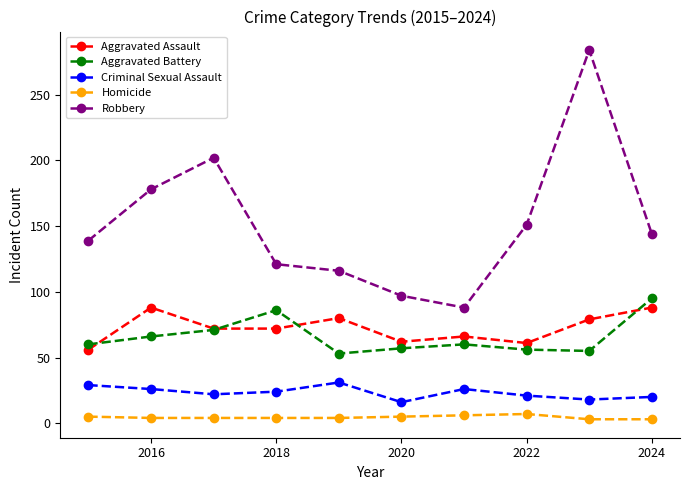

Which series has the largest range (max minus min)?

Robbery